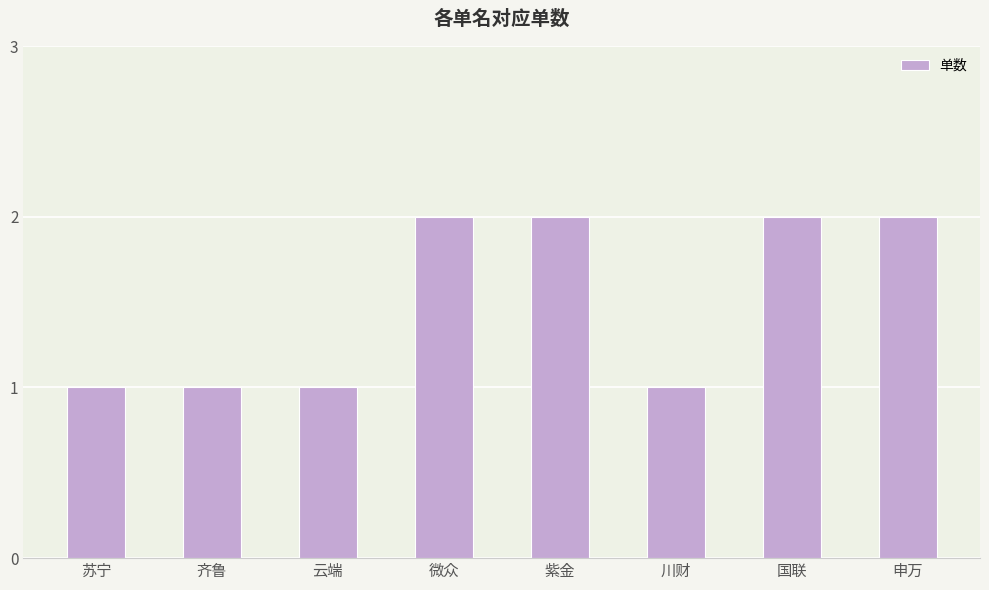

Reading right to left, extract all data points from this chart.

2	2	1	2	2	1	1	1